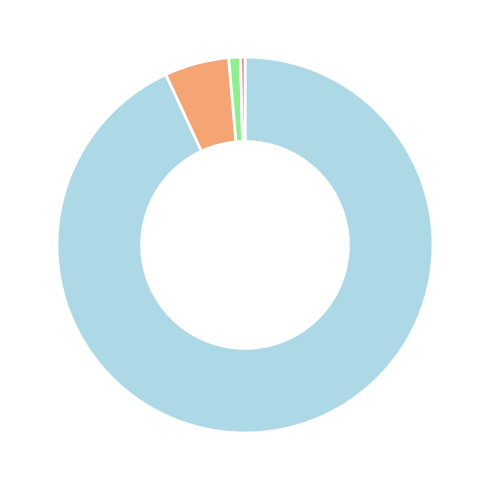

Is there a majority slice in this chart?

Yes